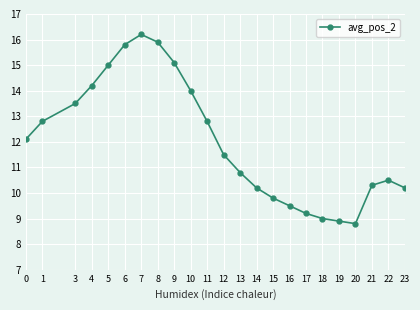

Between 16 and 7, which is larger?

7